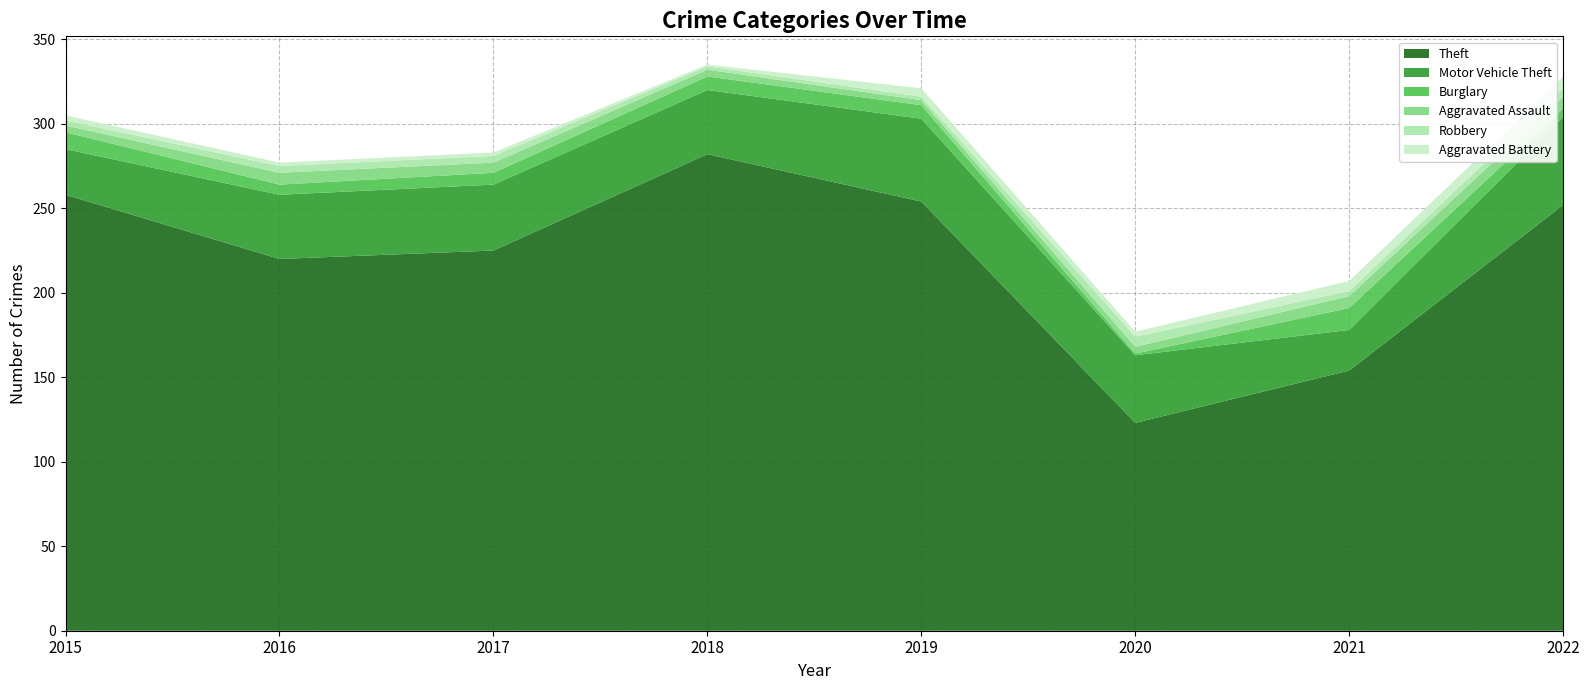

Reading left to right, what are all the values shown in this chart?

Theft: 2015=258	2016=220	2017=225	2018=282	2019=254	2020=123	2021=154	2022=252
Motor Vehicle Theft: 2015=27	2016=38	2017=39	2018=38	2019=49	2020=40	2021=24	2022=52
Burglary: 2015=10	2016=6	2017=7	2018=8	2019=8	2020=1	2021=13	2022=5
Aggravated Assault: 2015=4	2016=7	2017=6	2018=4	2019=3	2020=4	2021=7	2022=7
Robbery: 2015=3	2016=4	2017=4	2018=2	2019=2	2020=6	2021=3	2022=5
Aggravated Battery: 2015=3	2016=2	2017=2	2018=1	2019=5	2020=3	2021=6	2022=7